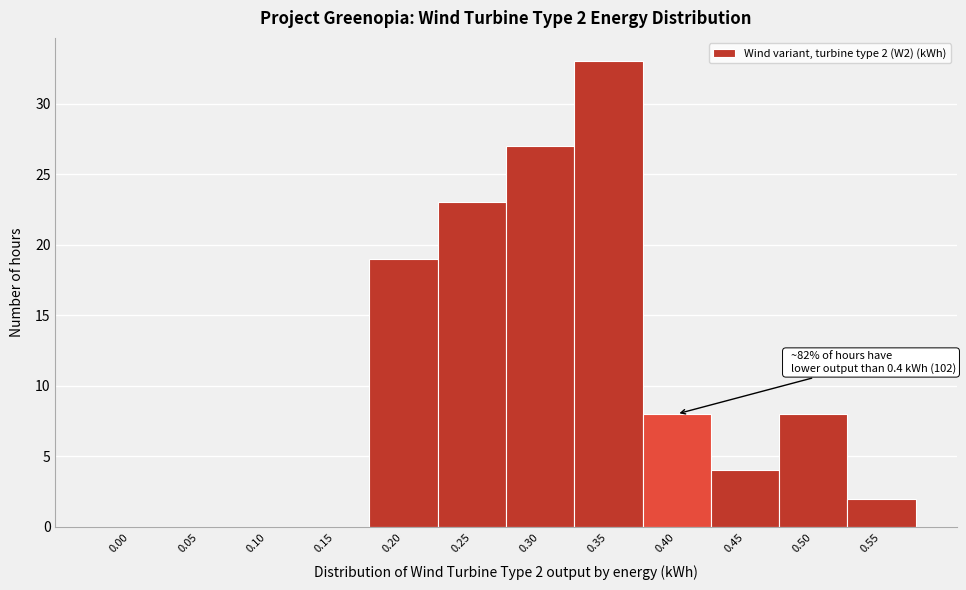

Reading left to right, extract all data points from this chart.

0.00=0	0.05=0	0.10=0	0.15=0	0.20=19	0.25=23	0.30=27	0.35=33	0.40=8	0.45=4	0.50=8	0.55=2